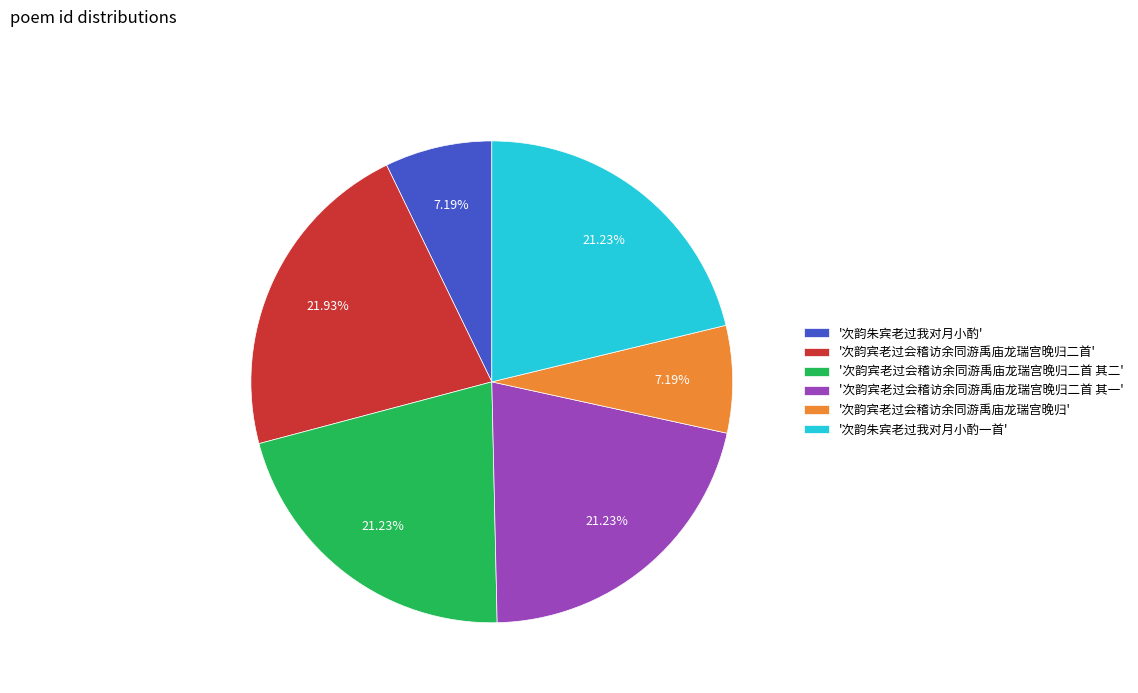

Between '次韵宾老过会稽访余同游禹庙龙瑞宫晚归二首' and '次韵朱宾老过我对月小酌', which is larger?

'次韵宾老过会稽访余同游禹庙龙瑞宫晚归二首'